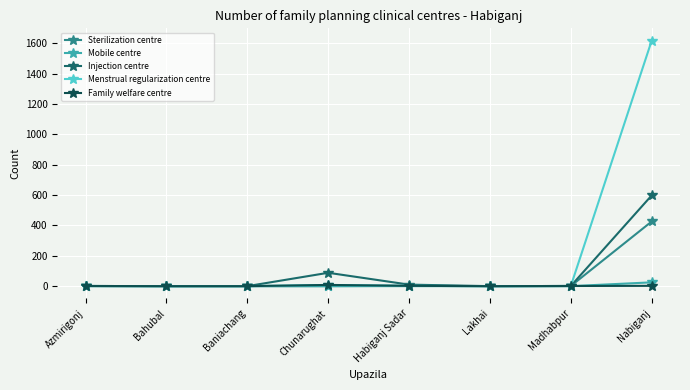

At which label does Injection centre reach its peak?

Nabiganj